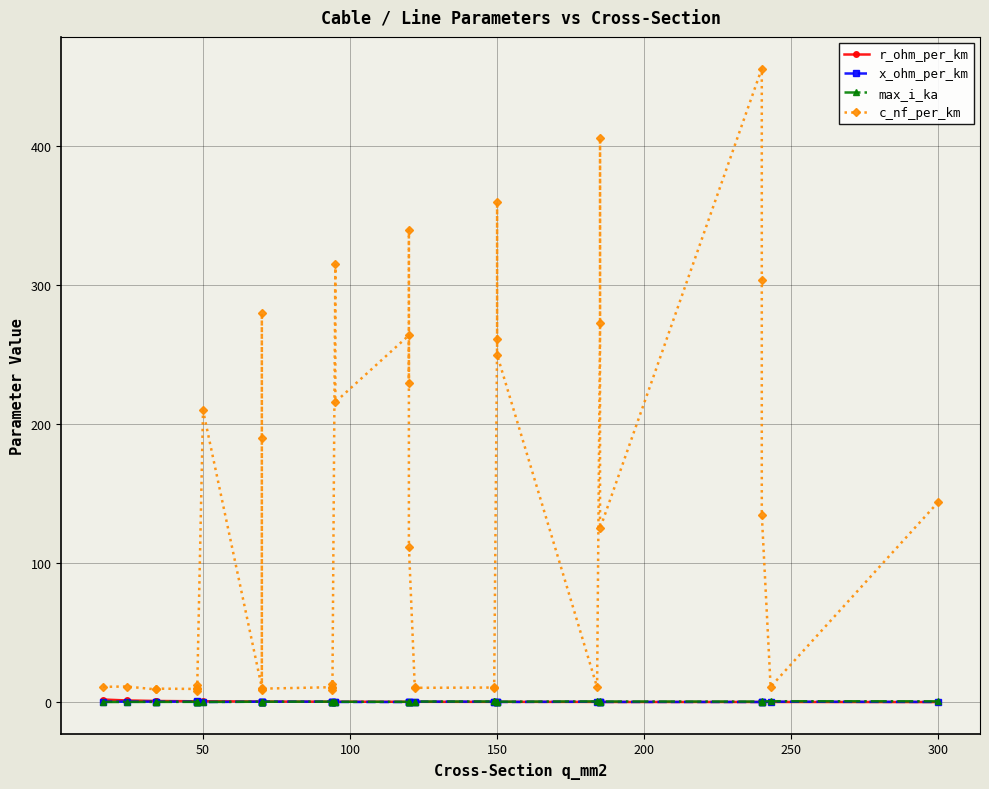

Reading left to right, list all the values displayed in this chart.

r_ohm_per_km: 1.9	1.2	0.8	0.8	0.6	0.6	0.6	0.6	0.6	0.4	0.4	0.4	0.4	0.4	0.3	0.3	0.3	0.3	0.3	0.3	0.2	0.3	0.3	0.2	0.2	0.2	0.2	0.2	0.2	0.2	0.2	0.2	0.2	0.2	0.1	0.1	0.1	0.1	0.1	0.1
x_ohm_per_km: 0.3	0.3	0.4	0.4	0.4	0.3	0.3	0.5	0.1	0.3	0.1	0.1	0.5	0.4	0.3	0.3	0.4	0.3	0.1	0.1	0.1	0.1	0.1	0.2	0.3	0.3	0.3	0.3	0.1	0.1	0.1	0.3	0.1	0.1	0.2	0.1	0.1	0.1	0.3	0.1
max_i_ka: 0.1	0.1	0.2	0.2	0.2	0.2	0.2	0.2	0.1	0.3	0.2	0.2	0.3	0.3	0.3	0.3	0.3	0.3	0.2	0.3	0.2	0.3	0.3	0.4	0.4	0.4	0.5	0.5	0.3	0.3	0.3	0.5	0.4	0.4	0.5	0.4	0.4	0.5	0.6	0.6
c_nf_per_km: 11.0	11.2	9.2	9.7	9.5	12.2	10.1	8.0	210.0	10.4	280.0	190.0	8.4	9.7	10.8	13.2	8.7	10.0	315.0	216.0	264.0	230.0	340.0	112.0	11.1	10.3	10.5	11.2	261.0	360.0	250.0	10.8	273.0	406.0	125.0	456.0	304.0	135.0	11.0	144.0